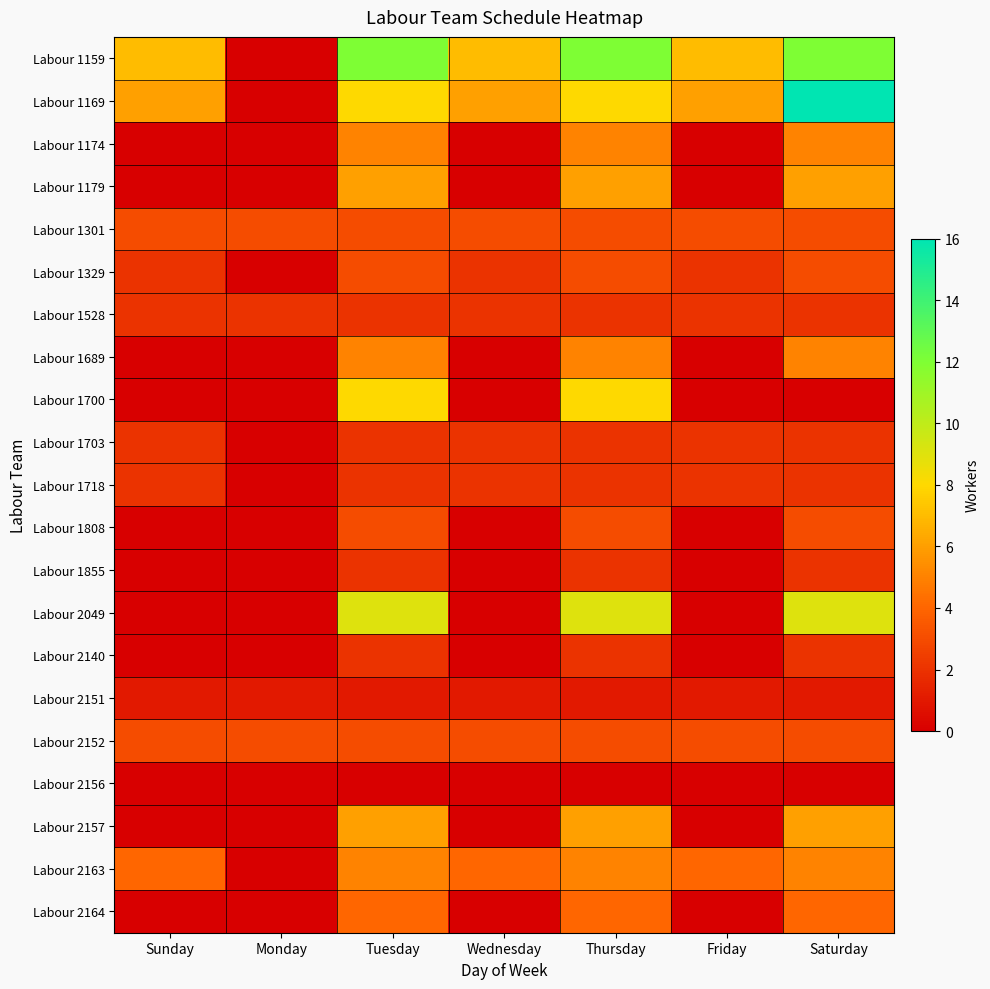

Which series has the widest spread of values?

Labour 1169